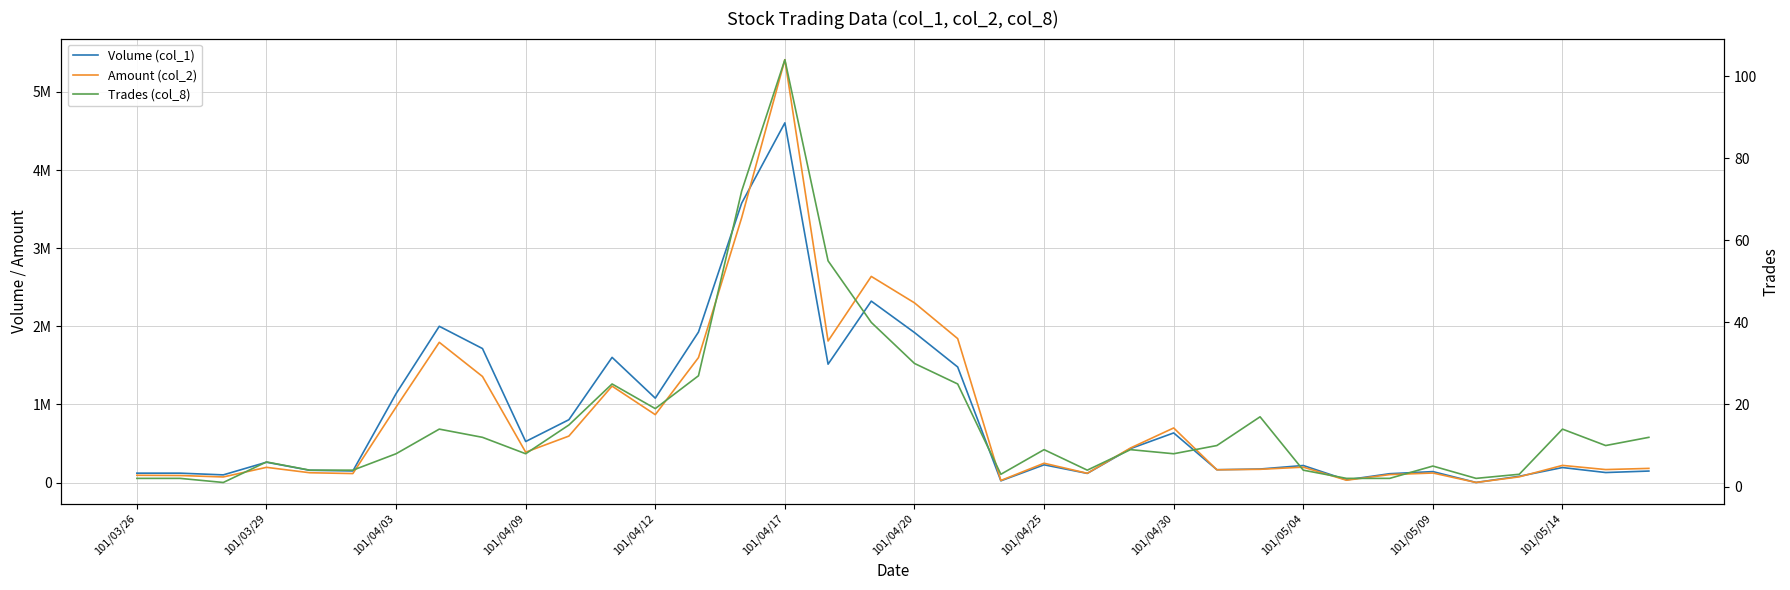

True or false: Trades (col_8) has more than 2 interior local peaks.

True